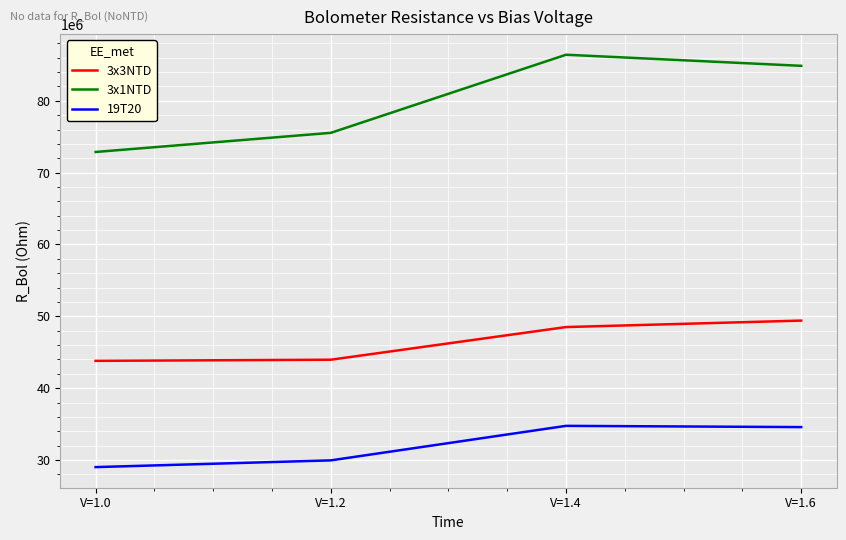

Between V=1.0 and V=1.2, which series saw the biggest shift?

3x1NTD